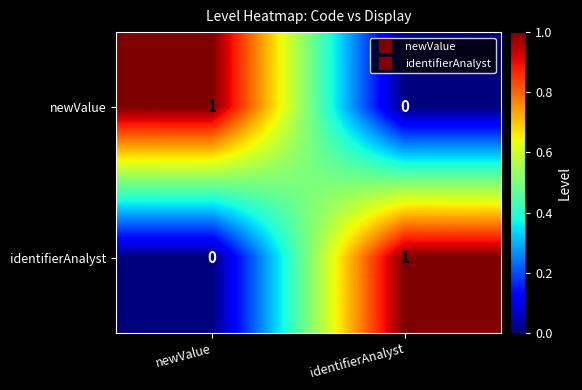

At how many categories does at least one series exceed 0?

2